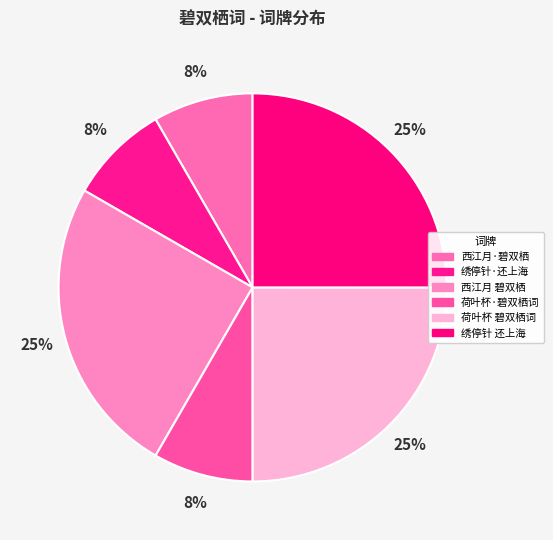

To the nearest percent, what is the difference between the largest and smallest slice percentages?

17%